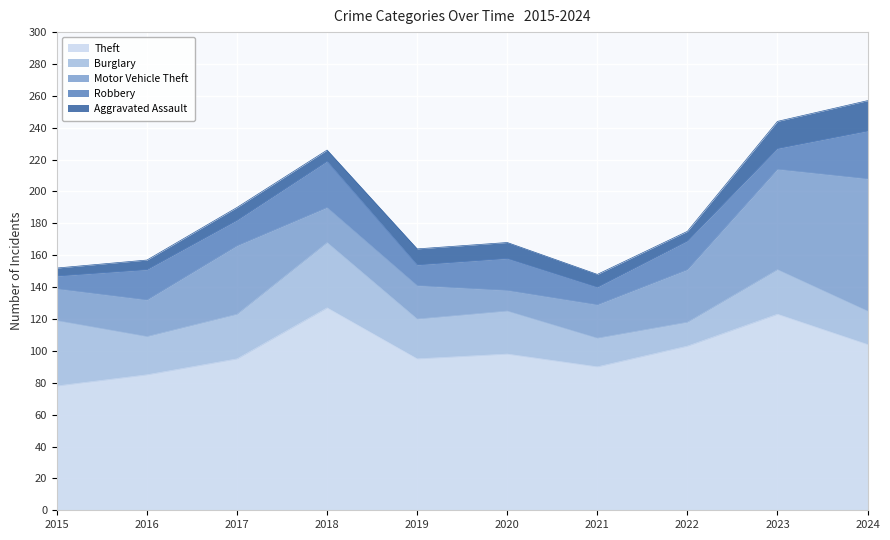

True or false: Theft has a value of 95 at 2017.

True